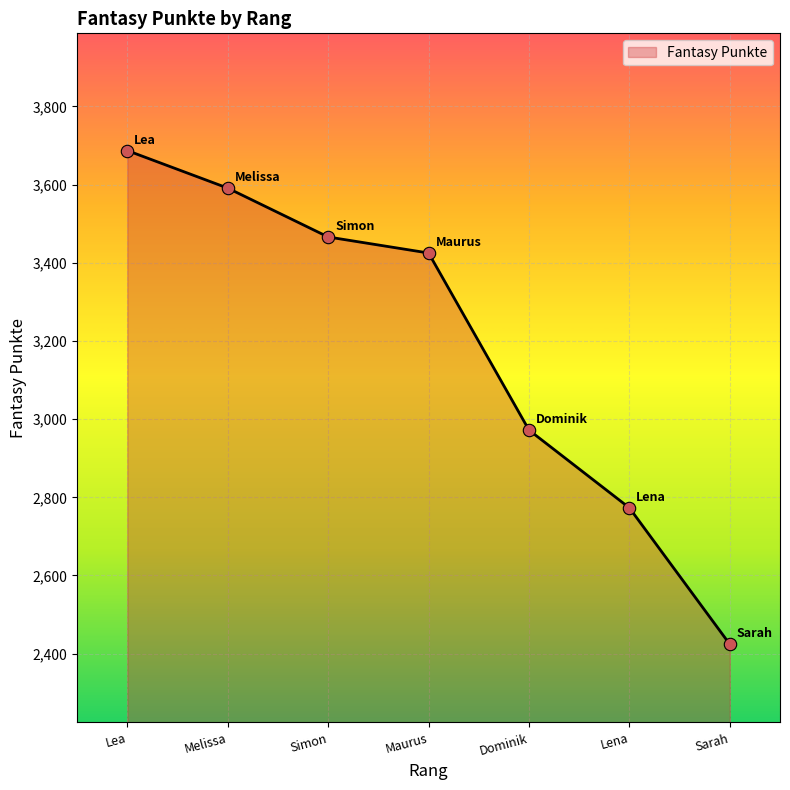

Approximately how many times larger is the value at Lea compared to Sarah?

1.5